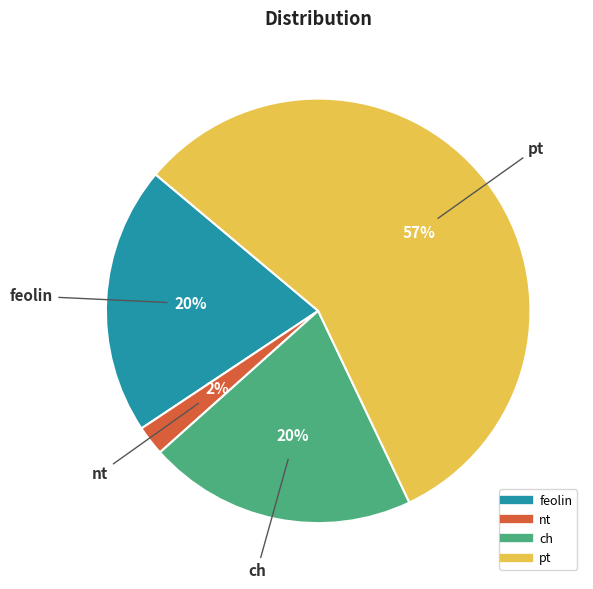

To the nearest percent, what is the average slice percentage?

25%